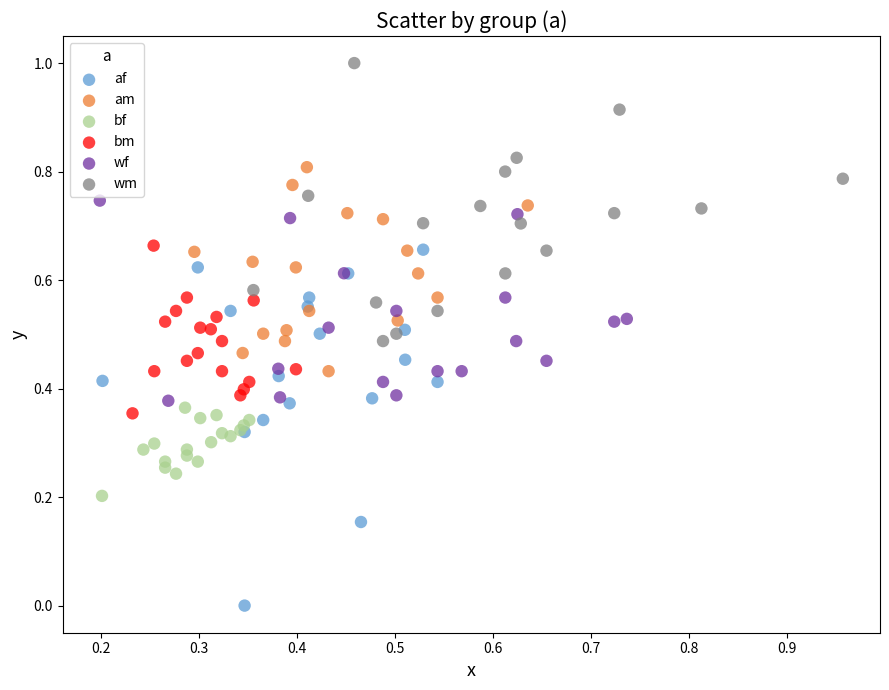

Which series has the largest Y range (max minus min)?

af